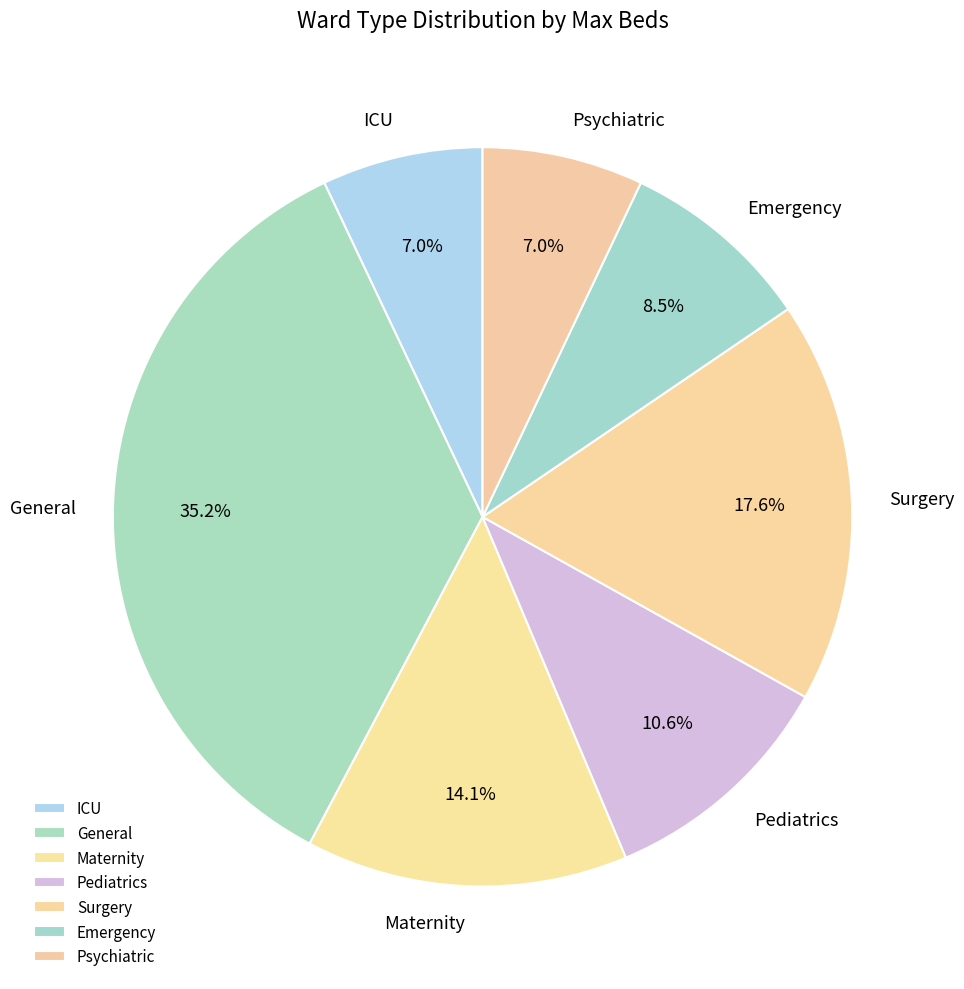

Is it true that Psychiatric is 7% of the pie?

True